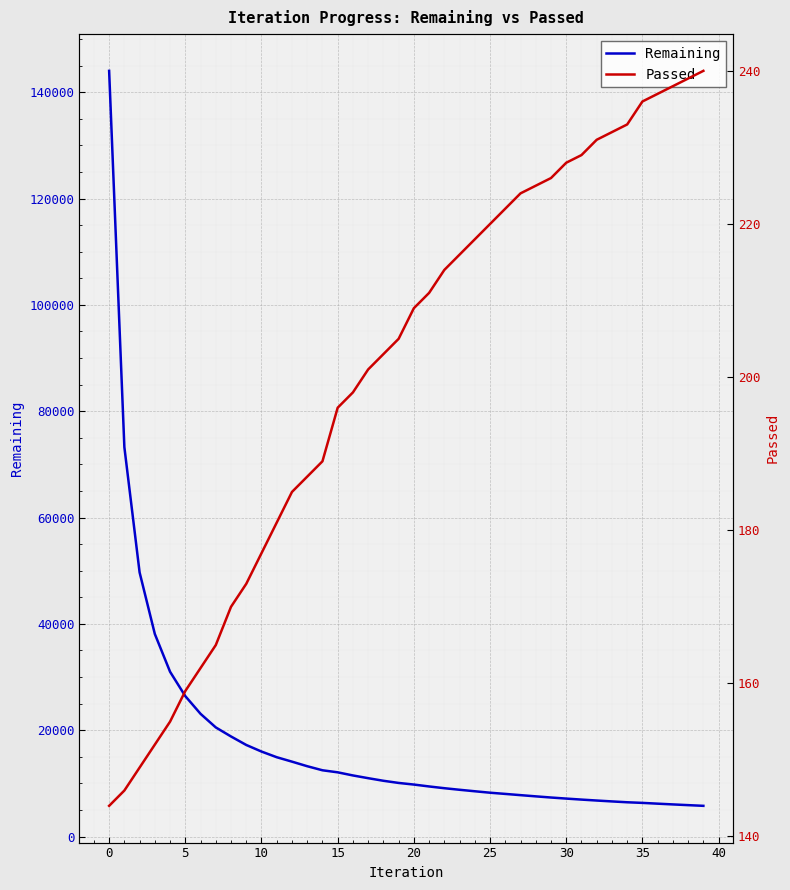

What is the total value across all series at 24?

8733